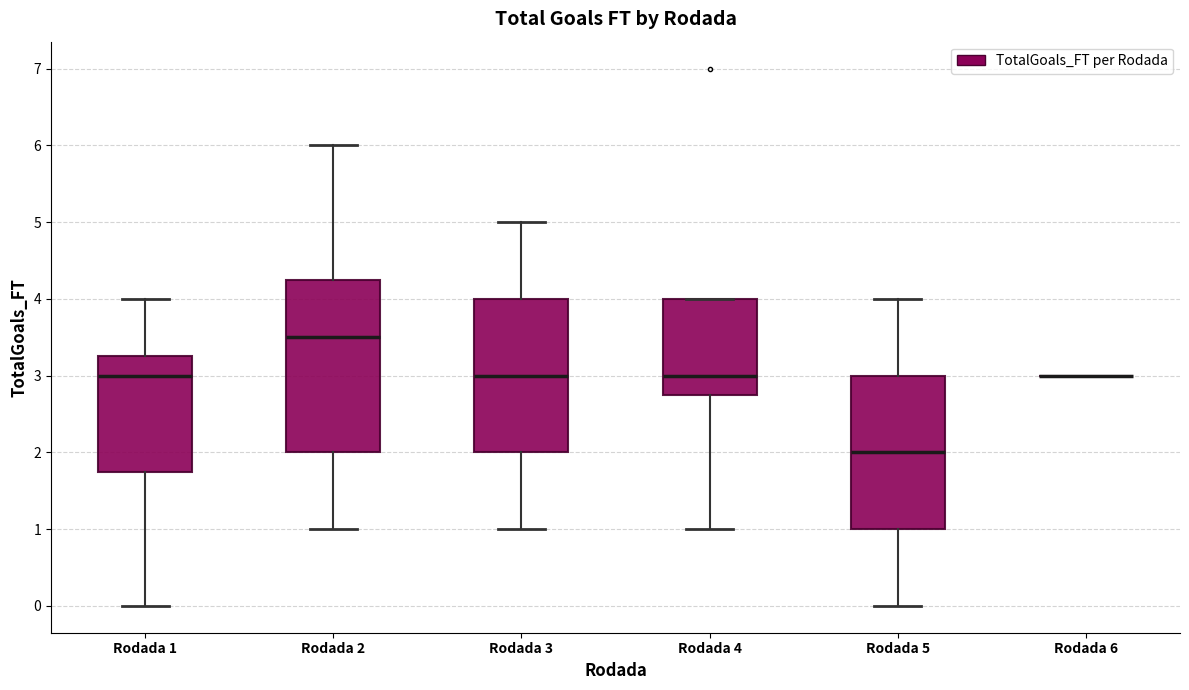

Where is the lower edge of the box for Rodada 4 on the y-axis? The values are not printed on the chart, so give them approximately, as read against the axis.

2.8